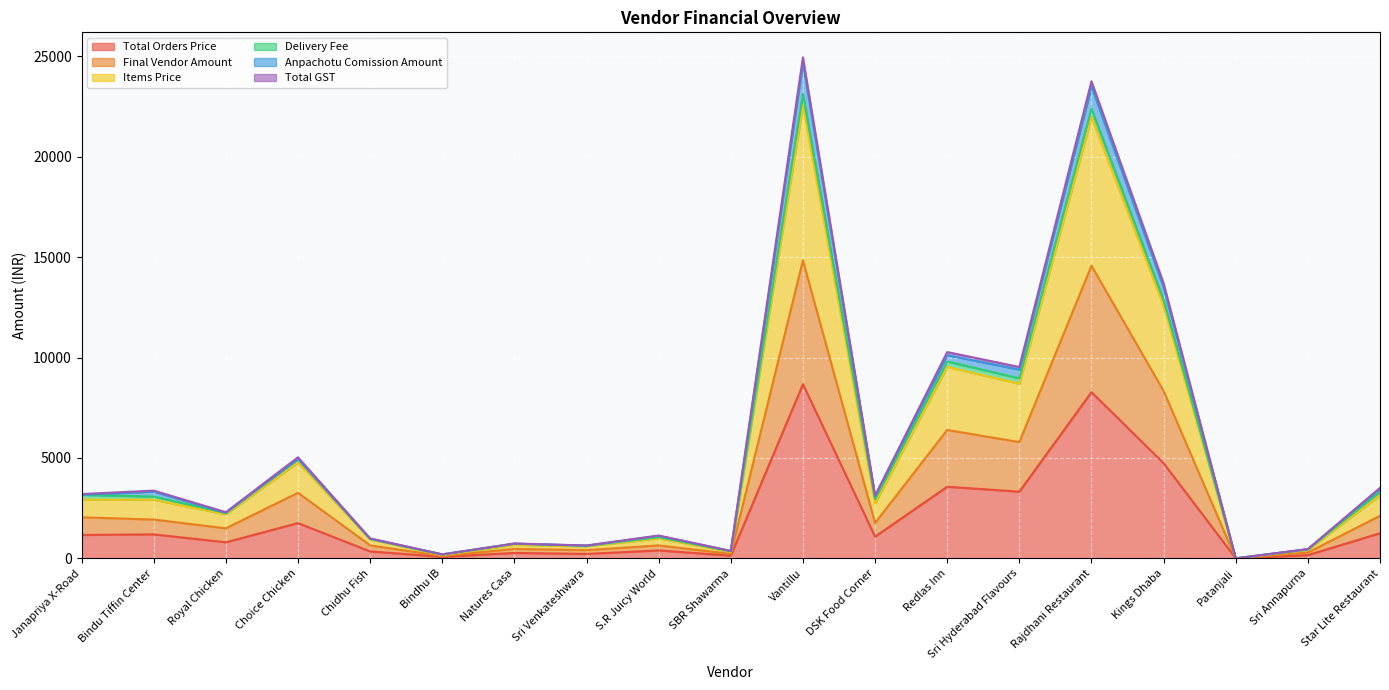

What are all the series names shown in the legend?

Total Orders Price, Final Vendor Amount, Items Price, Delivery Fee, Anpachotu Comission Amount, Total GST